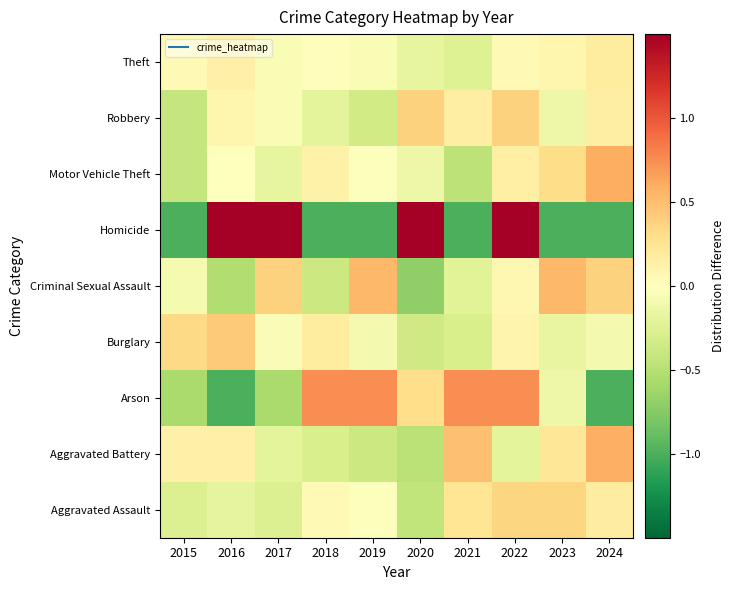

Reading left to right, list all the values displayed in this chart.

Aggravated Assault: 2015=-0.3	2016=-0.2	2017=-0.3	2018=0.0	2019=-0.0	2020=-0.4	2021=0.2	2022=0.4	2023=0.4	2024=0.2
Aggravated Battery: 2015=0.1	2016=0.1	2017=-0.2	2018=-0.3	2019=-0.4	2020=-0.5	2021=0.5	2022=-0.2	2023=0.2	2024=0.6
Arson: 2015=-0.6	2016=-1.0	2017=-0.6	2018=0.7	2019=0.7	2020=0.3	2021=0.7	2022=0.7	2023=-0.1	2024=-1.0
Burglary: 2015=0.3	2016=0.4	2017=-0.0	2018=0.2	2019=-0.1	2020=-0.4	2021=-0.3	2022=0.1	2023=-0.2	2024=-0.1
Criminal Sexual Assault: 2015=-0.1	2016=-0.5	2017=0.4	2018=-0.4	2019=0.5	2020=-0.7	2021=-0.2	2022=0.1	2023=0.5	2024=0.4
Homicide: 2015=-1.0	2016=1.5	2017=1.5	2018=-1.0	2019=-1.0	2020=1.5	2021=-1.0	2022=1.5	2023=-1.0	2024=-1.0
Motor Vehicle Theft: 2015=-0.4	2016=0.0	2017=-0.2	2018=0.1	2019=-0.0	2020=-0.1	2021=-0.5	2022=0.2	2023=0.3	2024=0.6
Robbery: 2015=-0.4	2016=0.1	2017=-0.1	2018=-0.2	2019=-0.3	2020=0.4	2021=0.2	2022=0.4	2023=-0.1	2024=0.2
Theft: 2015=0.0	2016=0.1	2017=-0.1	2018=0.0	2019=-0.0	2020=-0.2	2021=-0.2	2022=0.1	2023=0.1	2024=0.2